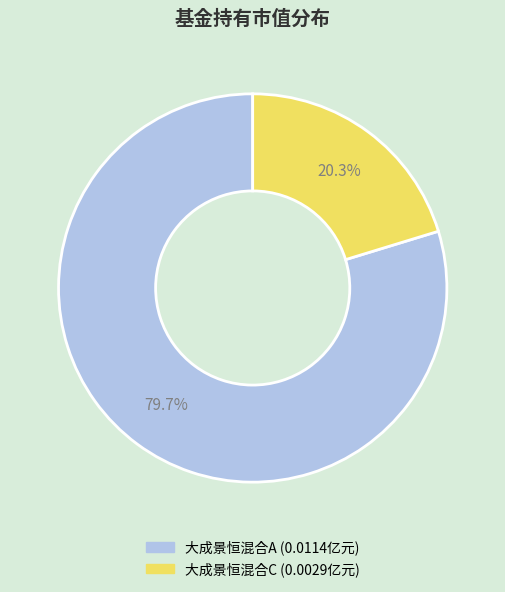

The 大成景恒混合A slice represents 69% of the pie. True or false?

False